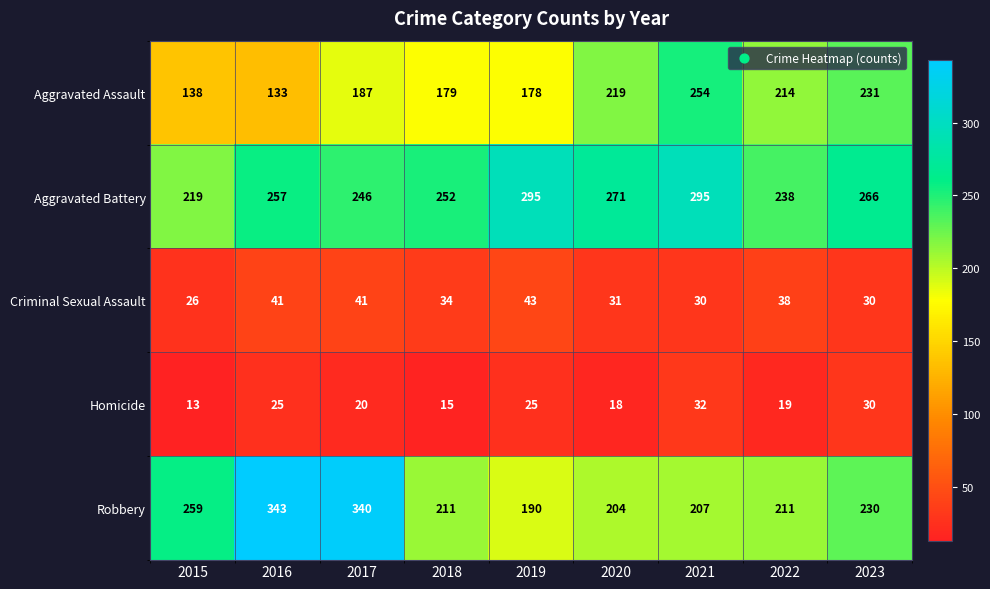

At which label is Criminal Sexual Assault closest to 34?

2018